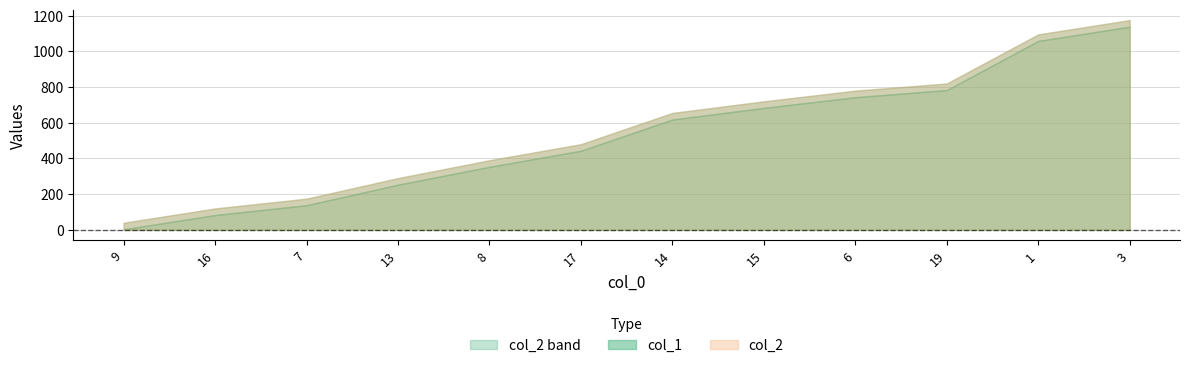

What is the sum of all col_1 values?

6296